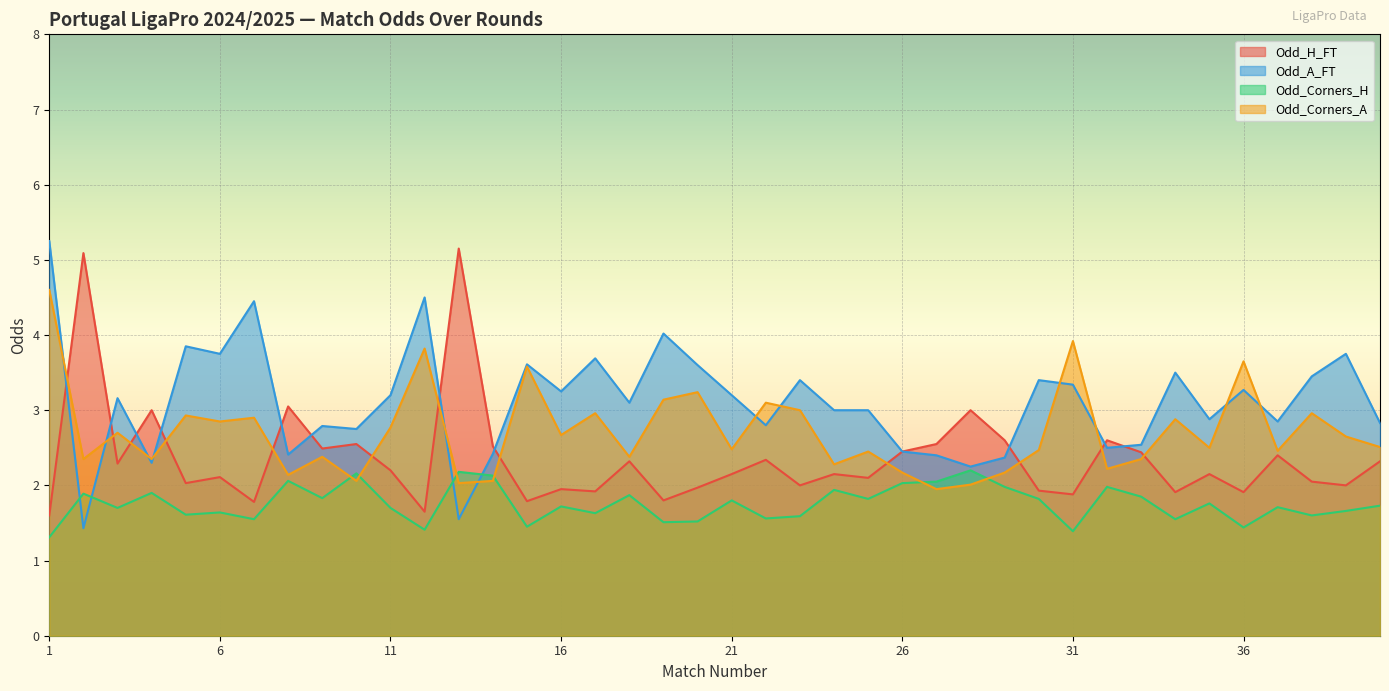

What value does the Odd_Corners_A series have at 28?

2.0